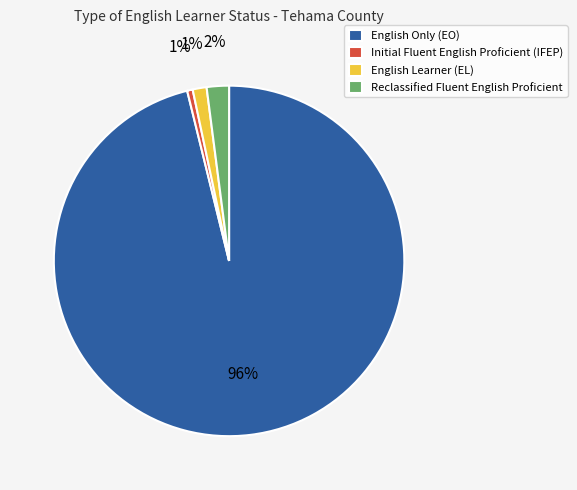

Between Initial Fluent English Proficient (IFEP) and English Only (EO), which is larger?

English Only (EO)